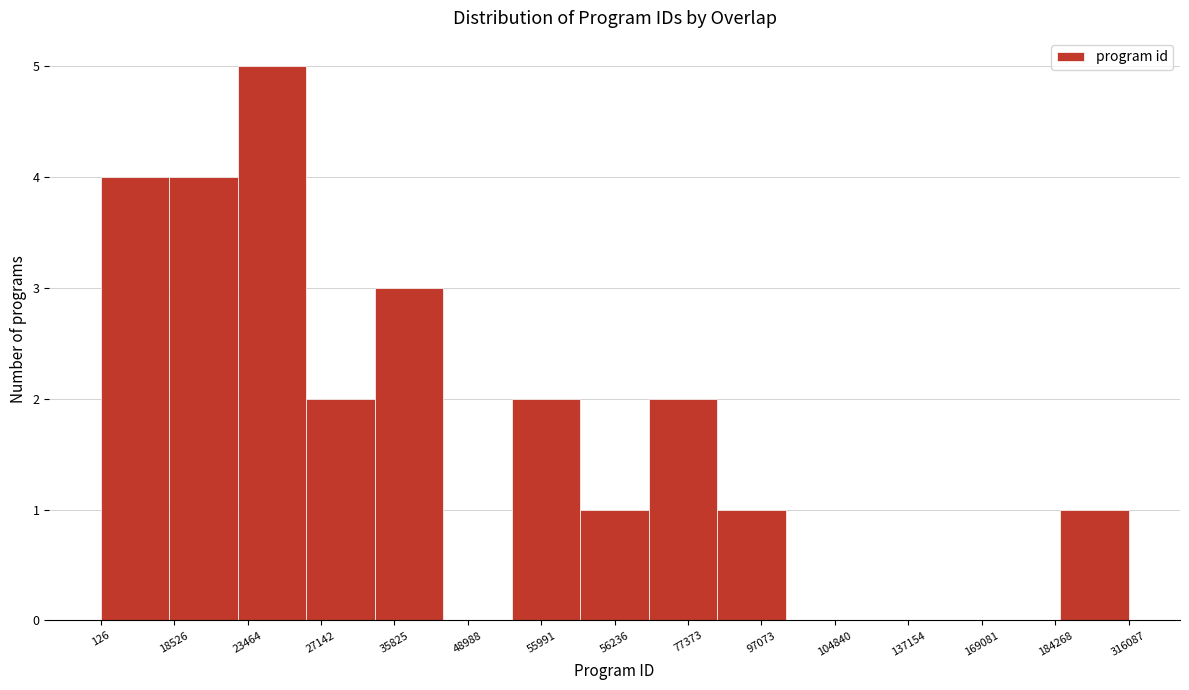

Reading right to left, what are all the values shown in this chart?

316087=1	184268=0	169081=0	137154=0	104840=0	97073=1	77373=2	56236=1	55991=2	48988=0	35825=3	27142=2	23464=5	18526=4	126=4